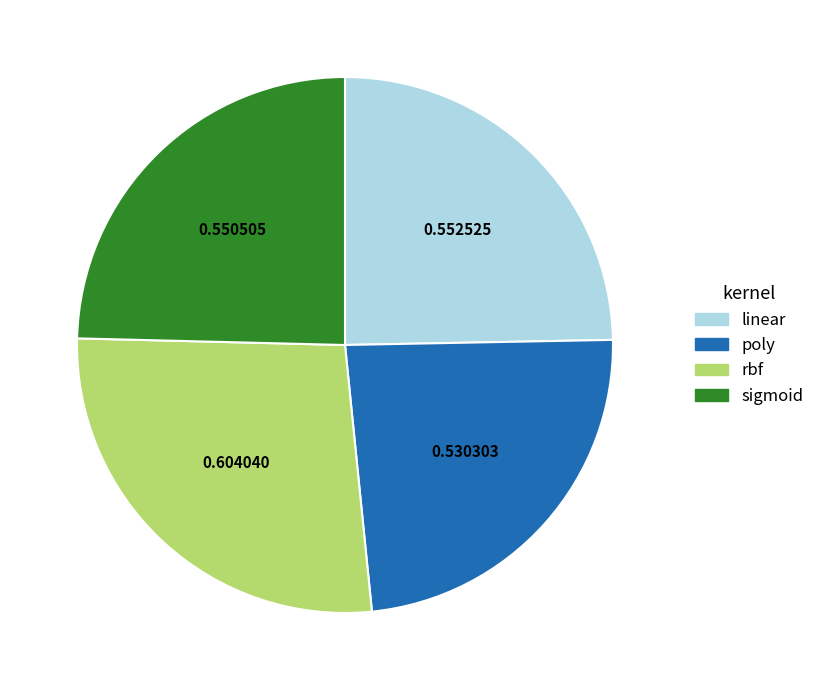

Does rbf account for over 50% of the chart?

No